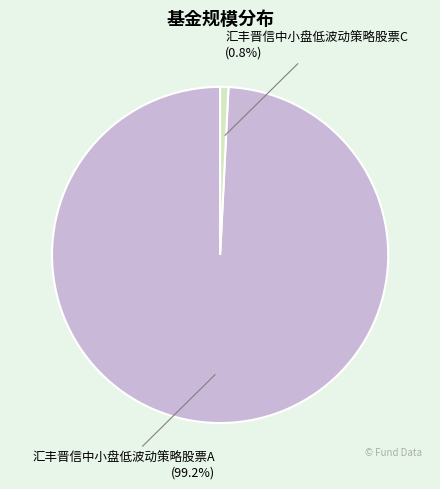

Does any single category account for the majority?

Yes